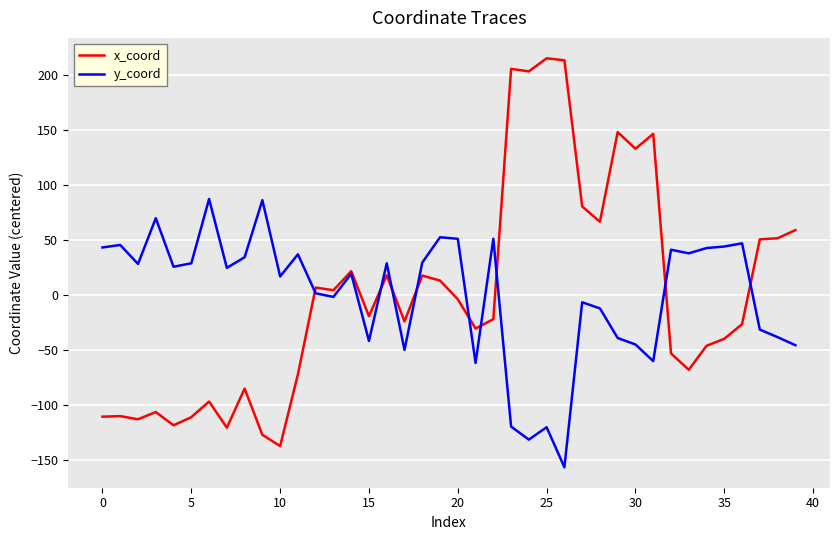

What is the minimum value for y_coord?

-157.0